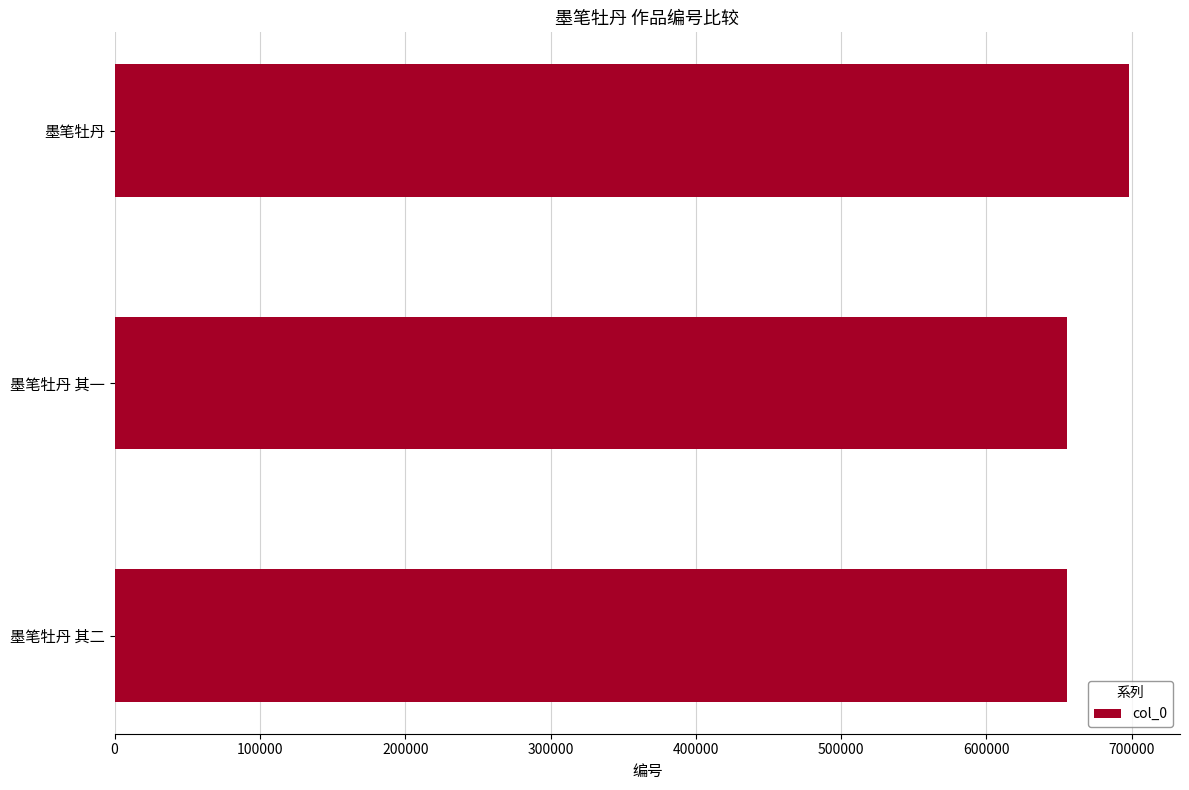

Which has a higher value, 墨笔牡丹 其一 or 墨笔牡丹?

墨笔牡丹